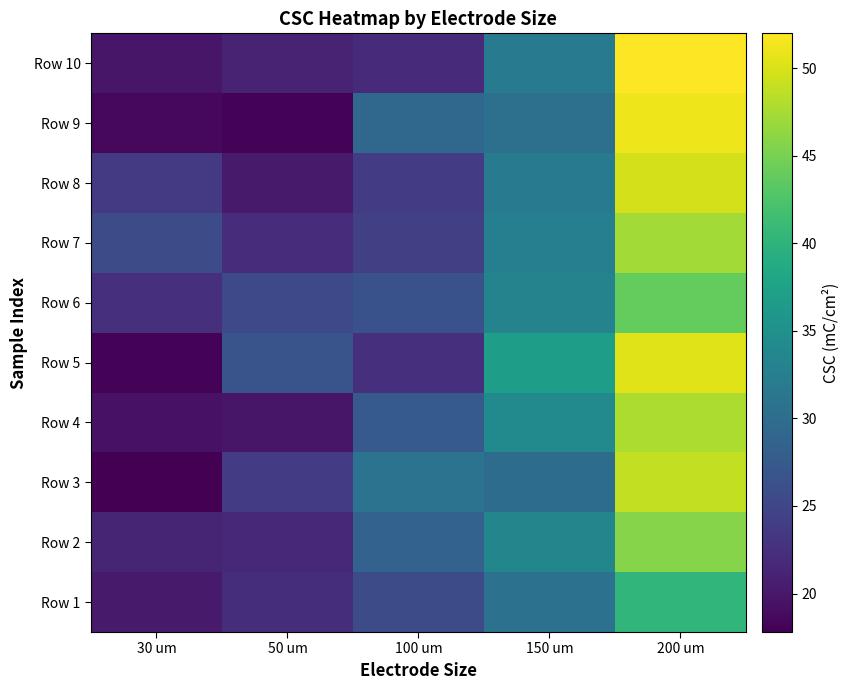

What is the difference between the highest and lowest values at 200 um?

11.7